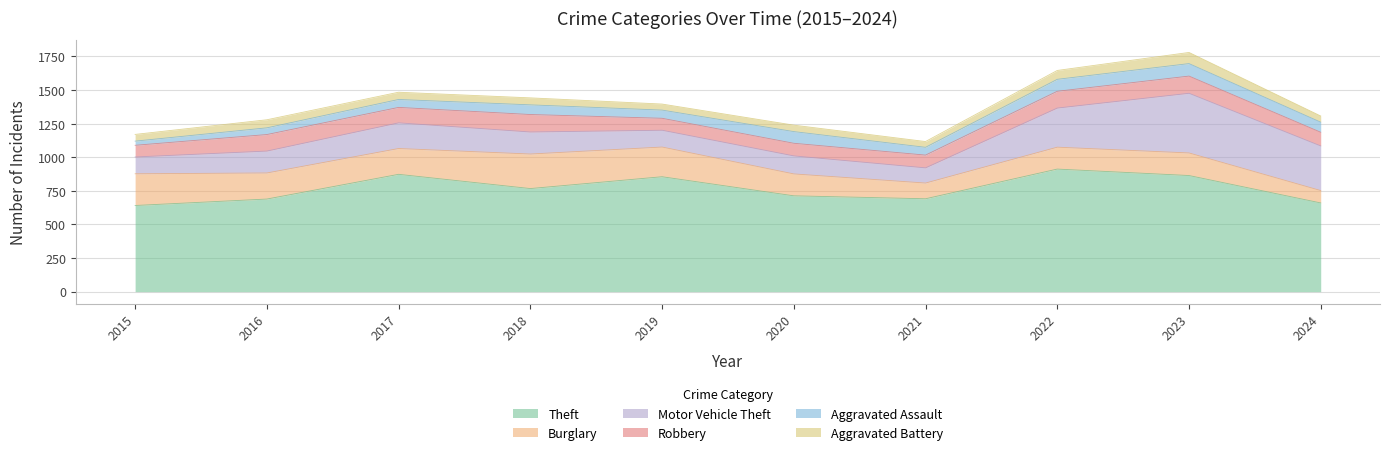

At which label is Aggravated Assault closest to 62?

2019